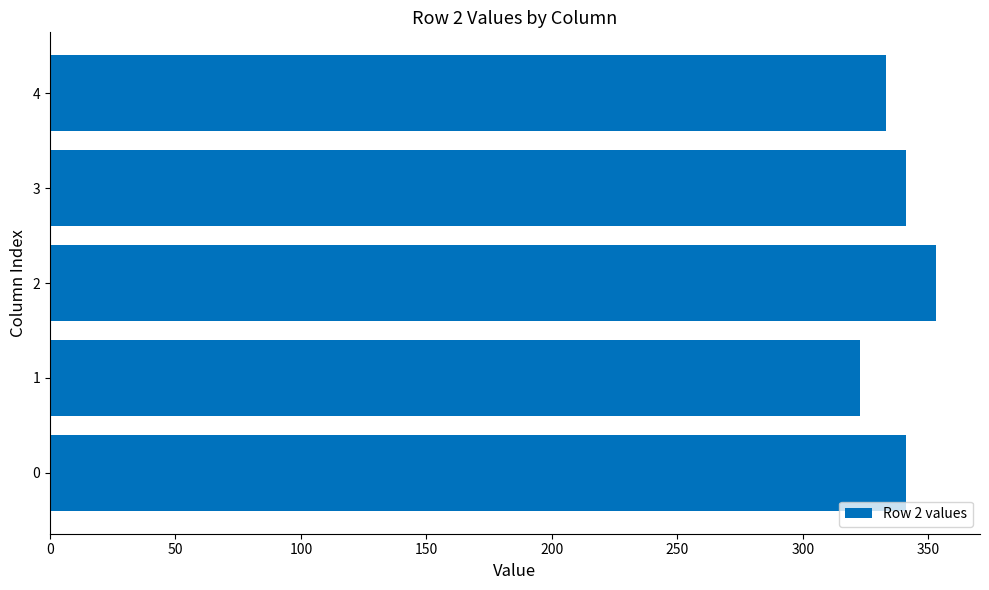

What value does the data have at 0, to the nearest 10?

340